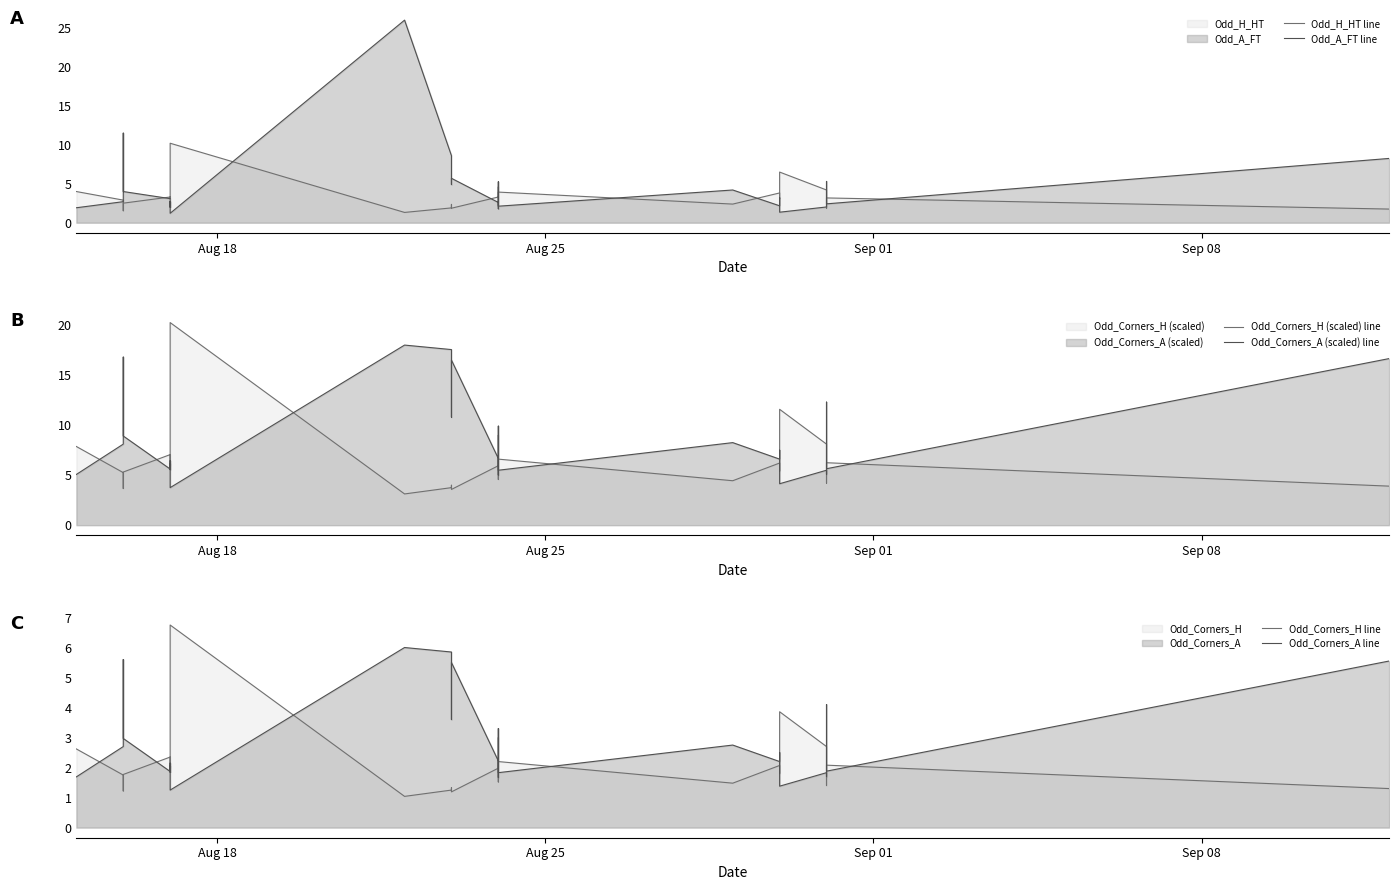

What is the value of the Odd_Corners_H (scaled) line point at the 24th from the left?

6.9